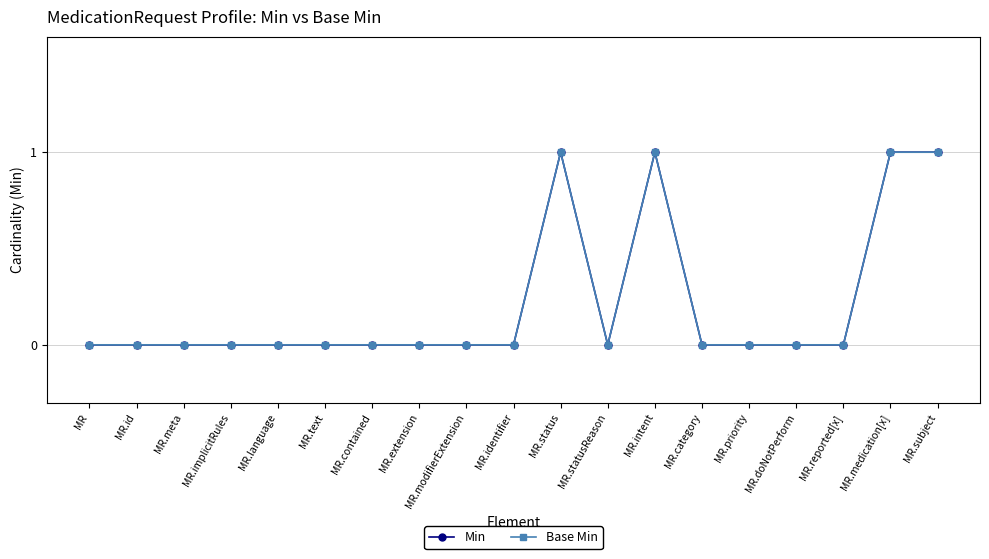

Is this an area chart (filled region under the line)?

No